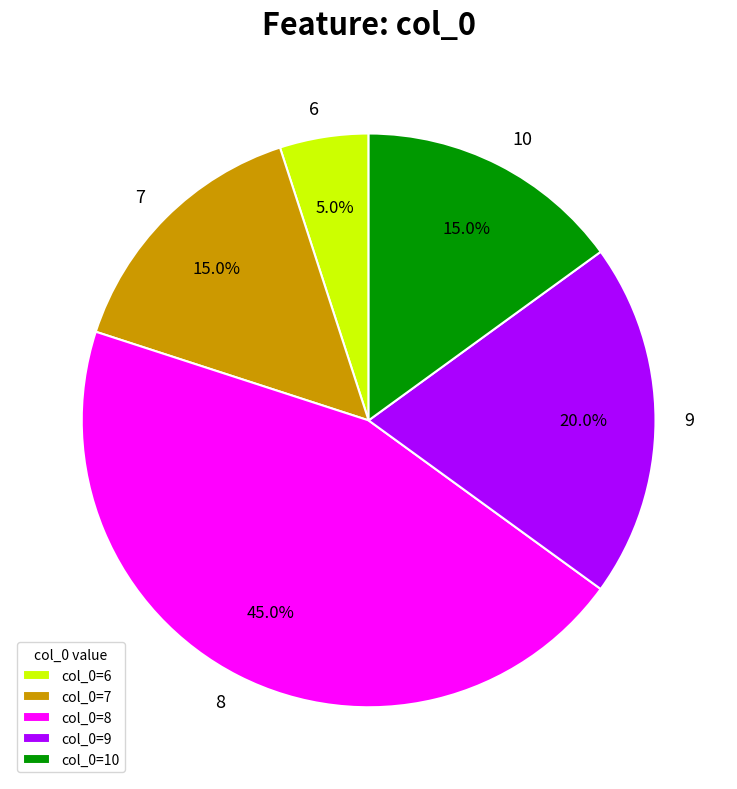

To the nearest percent, what percentage of the pie is 7?

15%